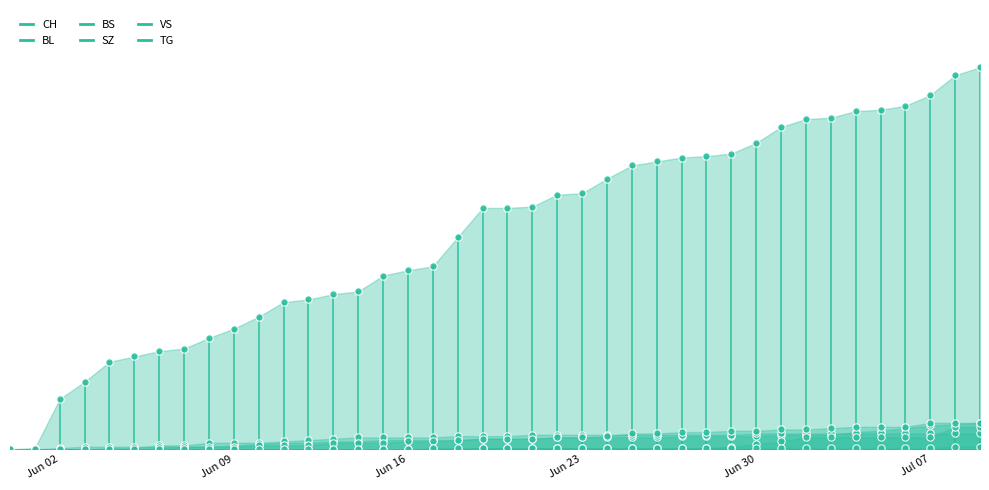

Which series has the largest total across all categories?

CH